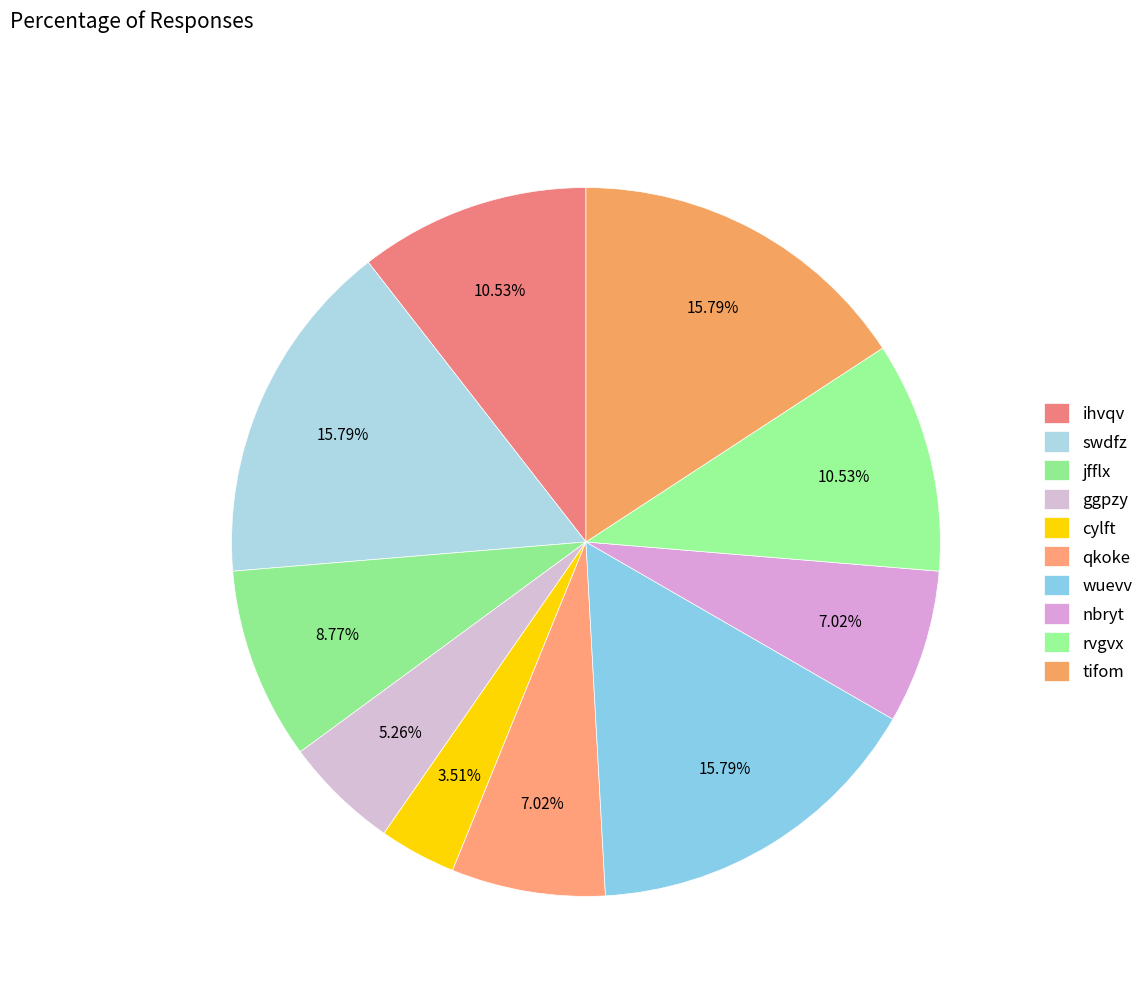

To the nearest percent, what is the average slice percentage?

10%